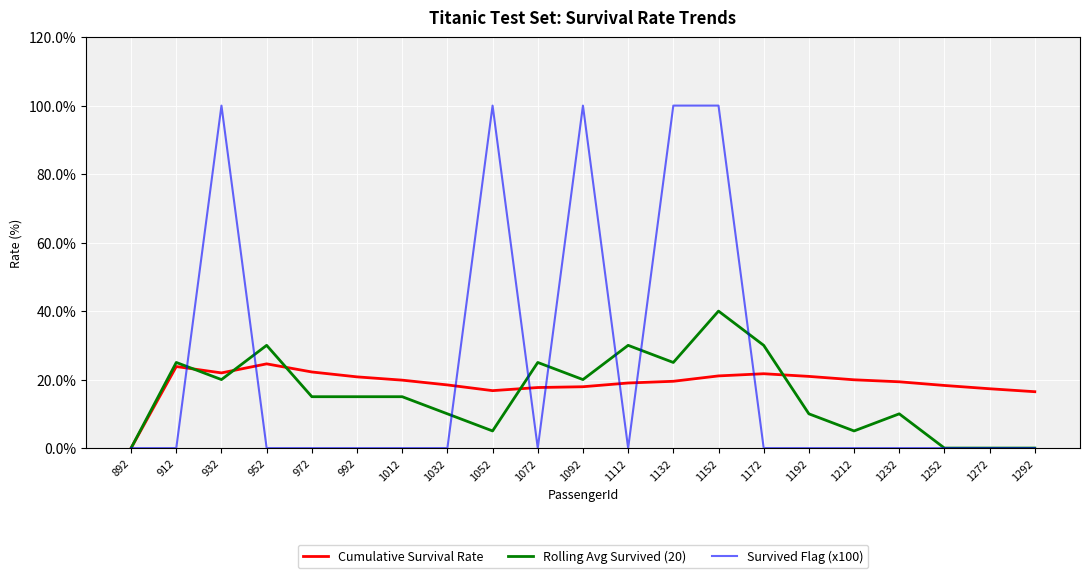

What are all the series names shown in the legend?

Cumulative Survival Rate, Rolling Avg Survived (20), Survived Flag (x100)